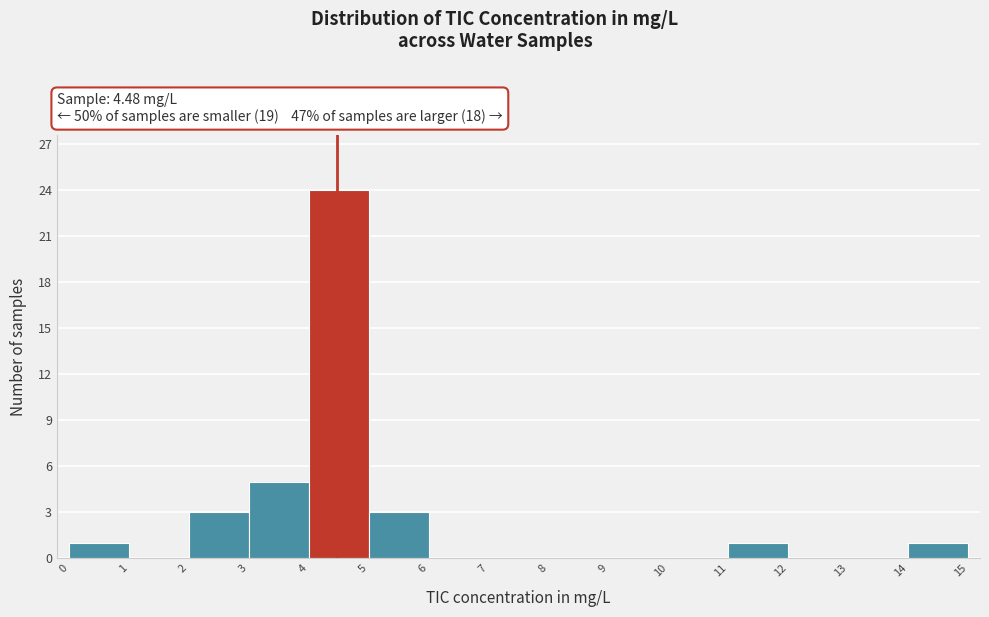

How tall is the bar that spans 14 to 15 on the x-axis? The values are not printed on the chart, so give them approximately, as read against the axis.

1